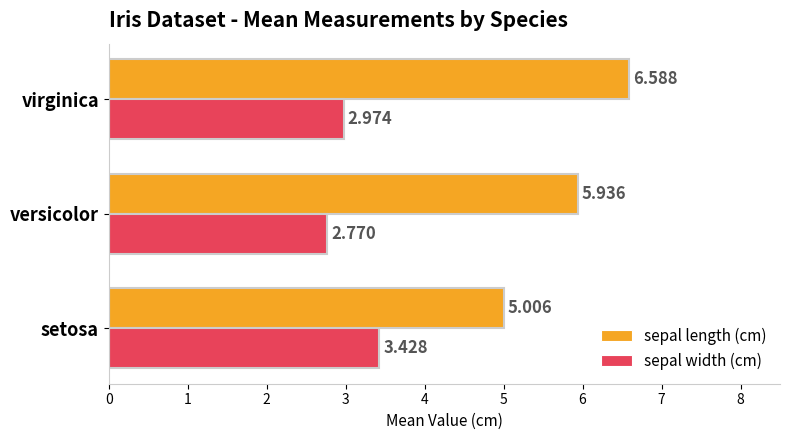

Which category has the lowest value across all series?

versicolor